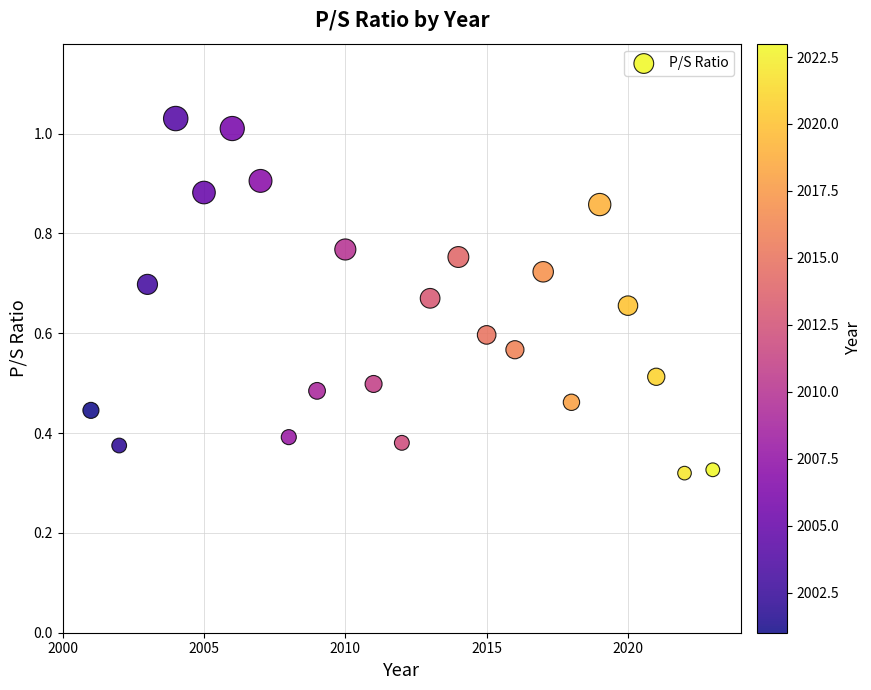

What is the range of X values (max minus min)?

22.0